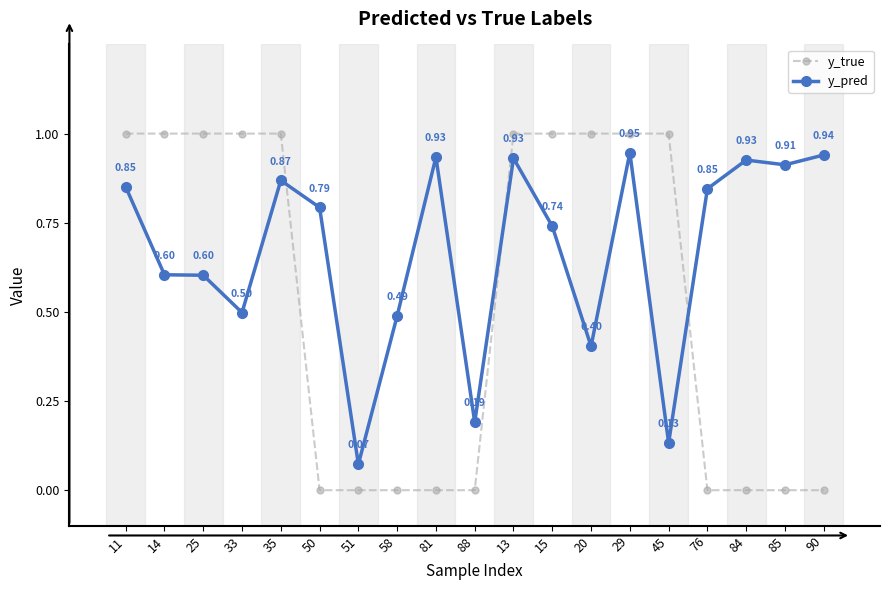

What is the sum of the y_pred values at 51 and 20?

0.5